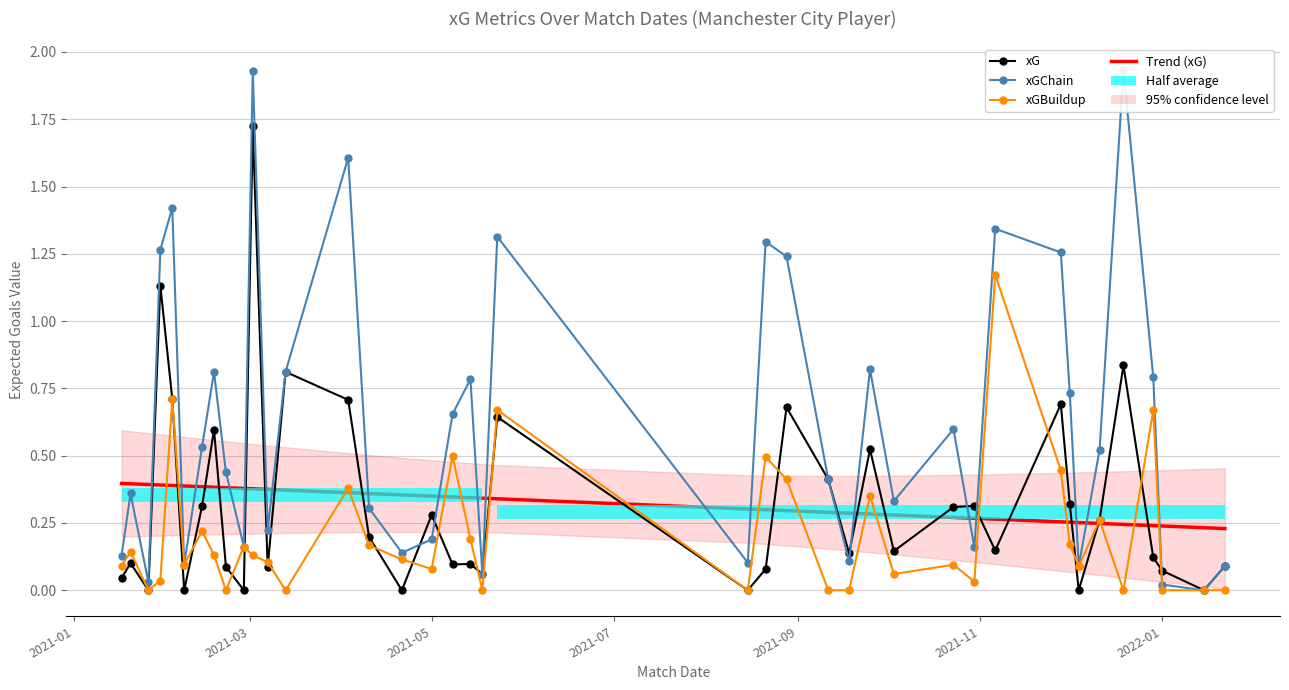

What is the spread (max minus min) of values at 2022-01?

0.2